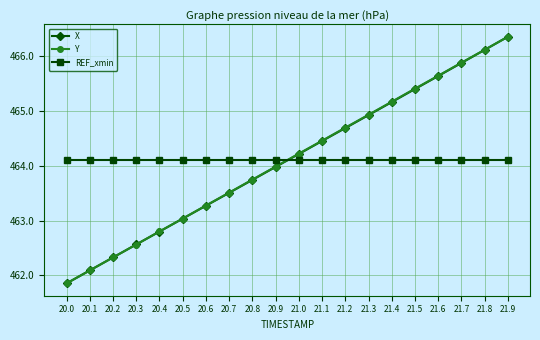

What is the label of the 20th point from the left?

21.9